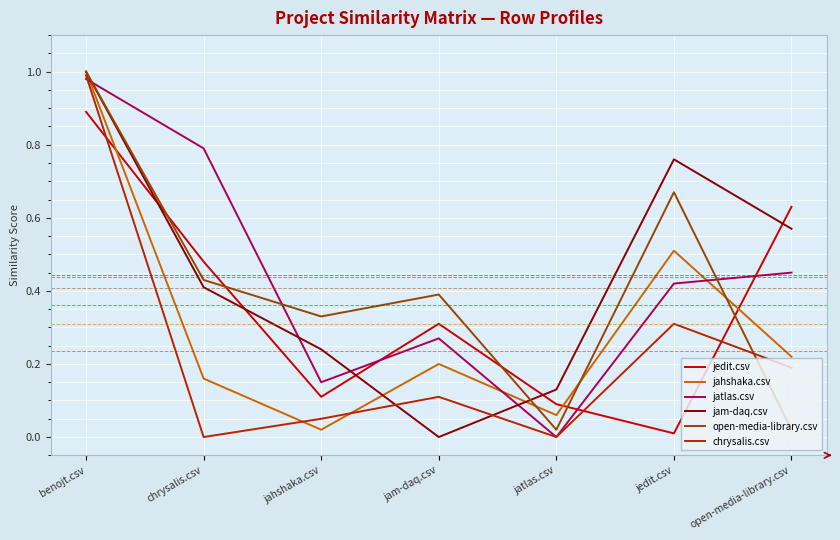

The chrysalis.csv series shows 0.3 at jedit.csv. True or false?

True